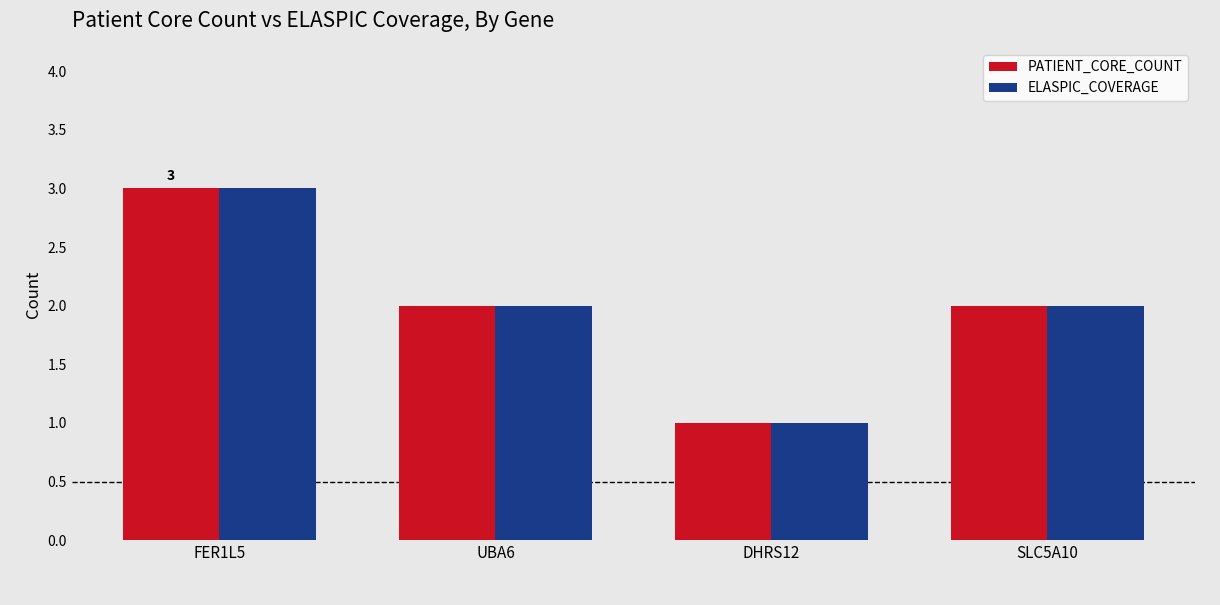

Which category has the lowest value in the ELASPIC_COVERAGE series?

DHRS12